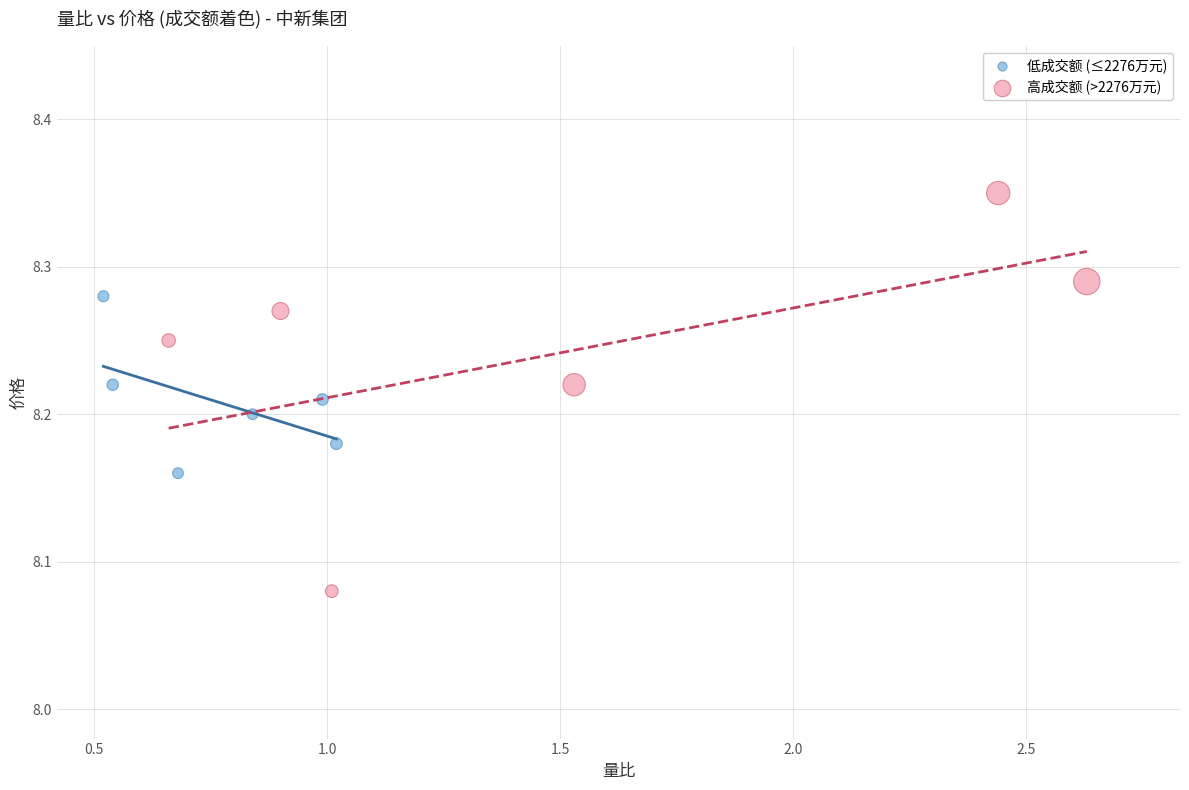

Which series reaches the minimum Y coordinate?

高成交额 (>2276万元)